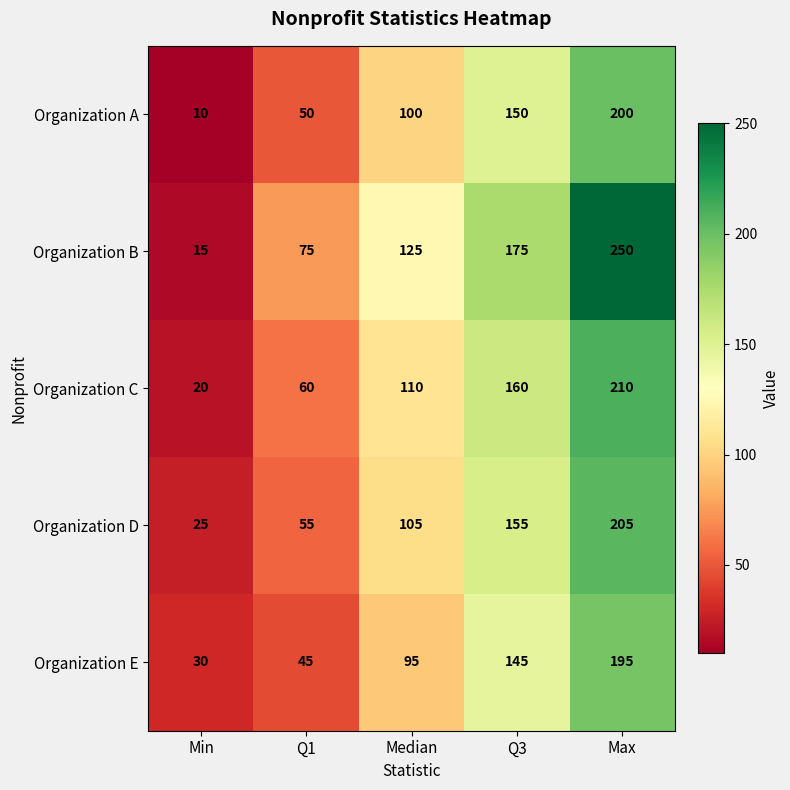

What is the smallest value displayed?

10